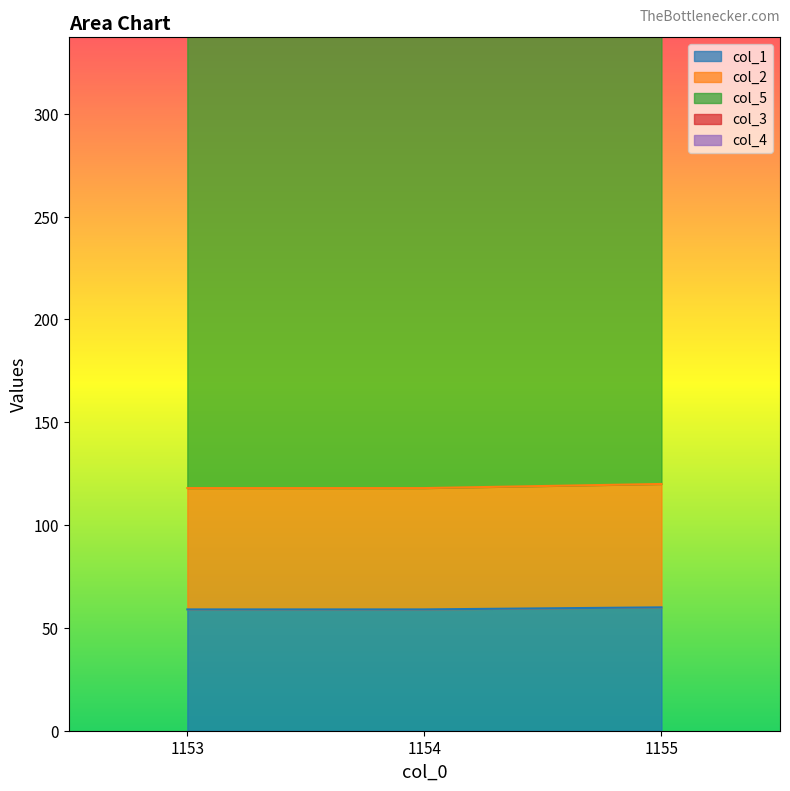

Which has a higher value, 1154.0 or 1155.0?

1155.0